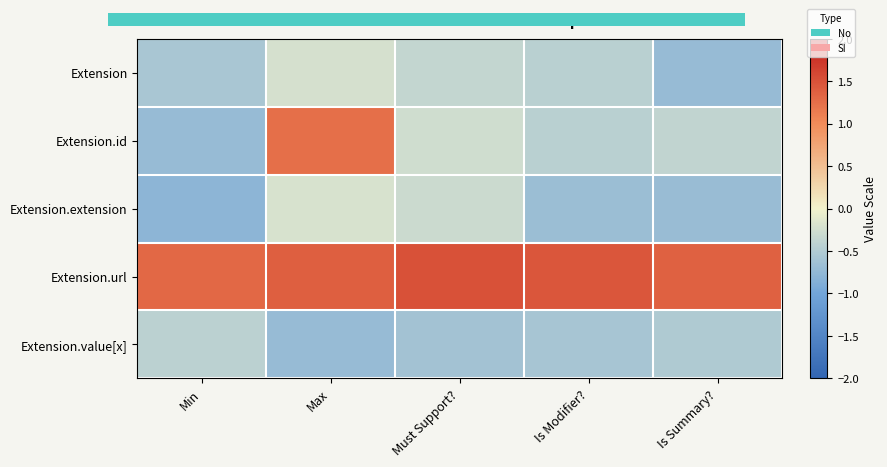

What is the total value across all series at Is Modifier??

-0.7